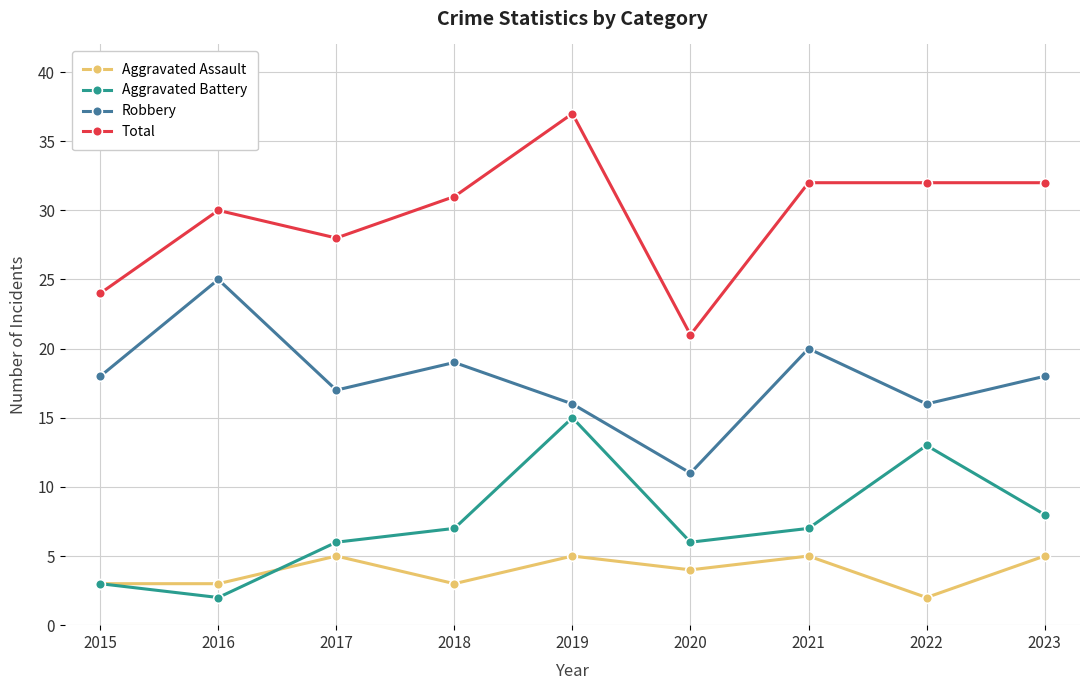

In Total, how many points are lower than both neighbors (excluding endpoints)?

2